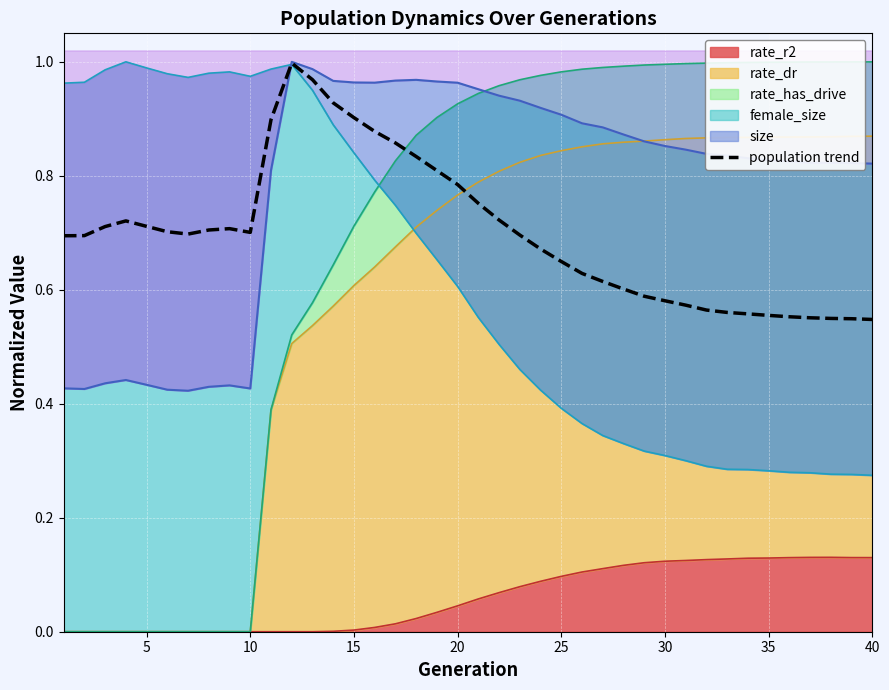

Where is the data nearest to the value 0?

40